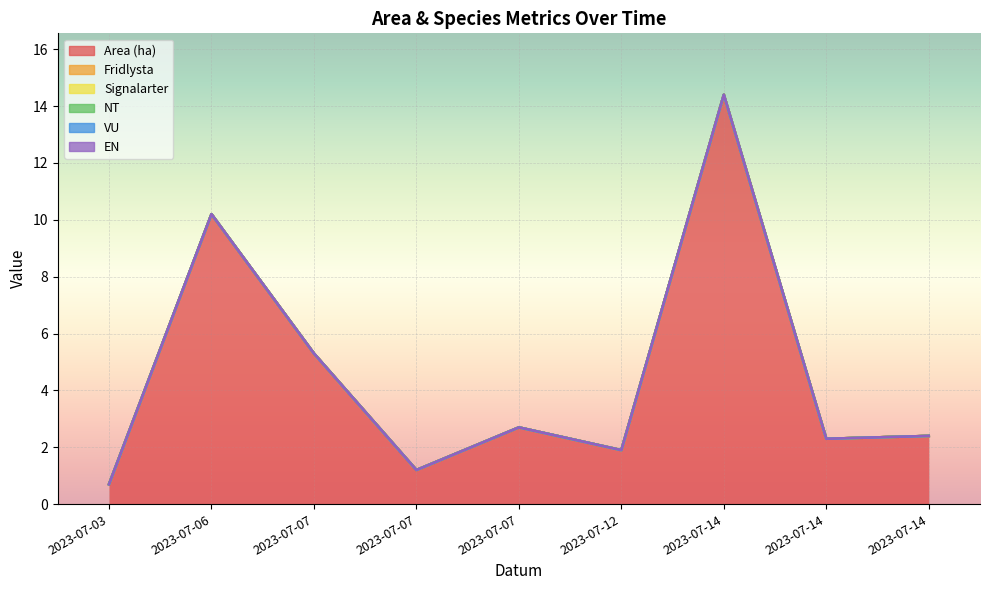

Rank the series by their maximum value, from highest to lowest.

Area (ha), Fridlysta, Signalarter, NT, VU, EN